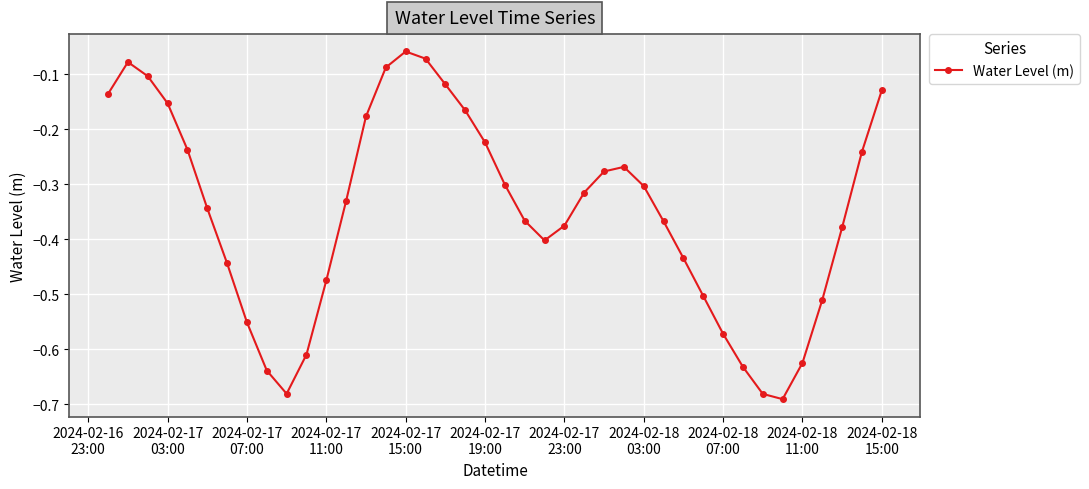

How many points are lower than both their immediate neighbors (excluding endpoints)?

3